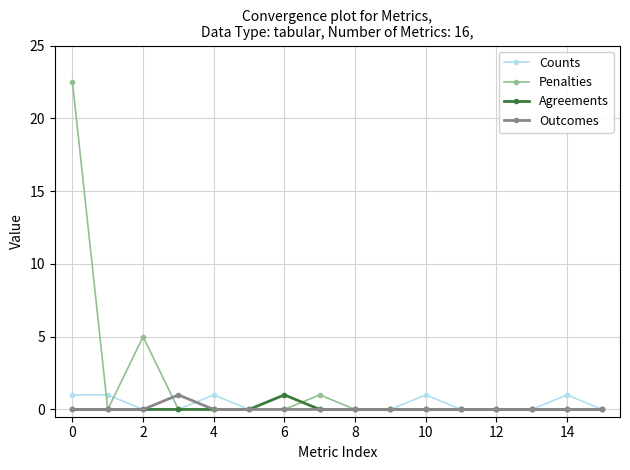

What is the average value of the Counts series?

0.3